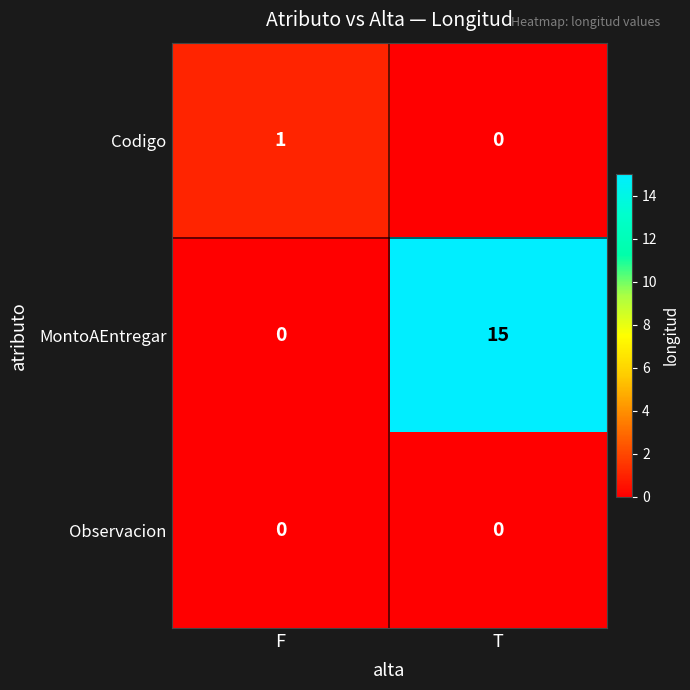

What is the spread (max minus min) of values at T?

15